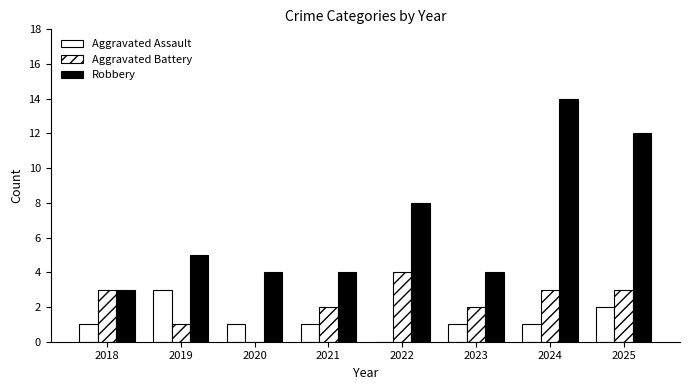

The Aggravated Battery series shows 3 at 2018. True or false?

True